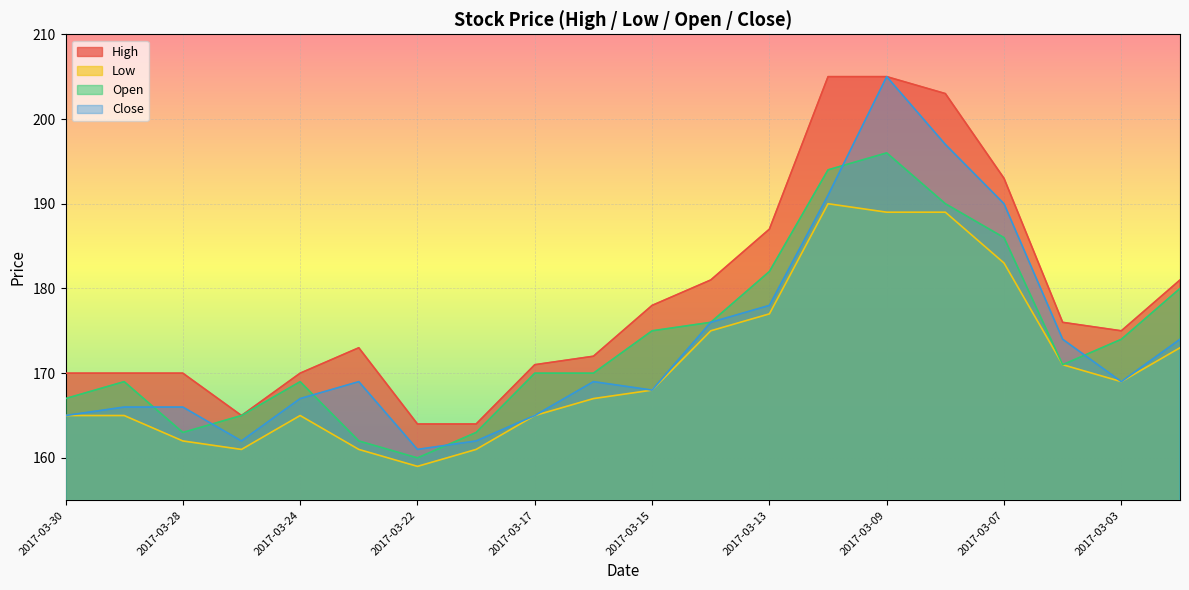

Between which two adjacent categories do Close and Open first intersect?

2017-03-29 and 2017-03-28